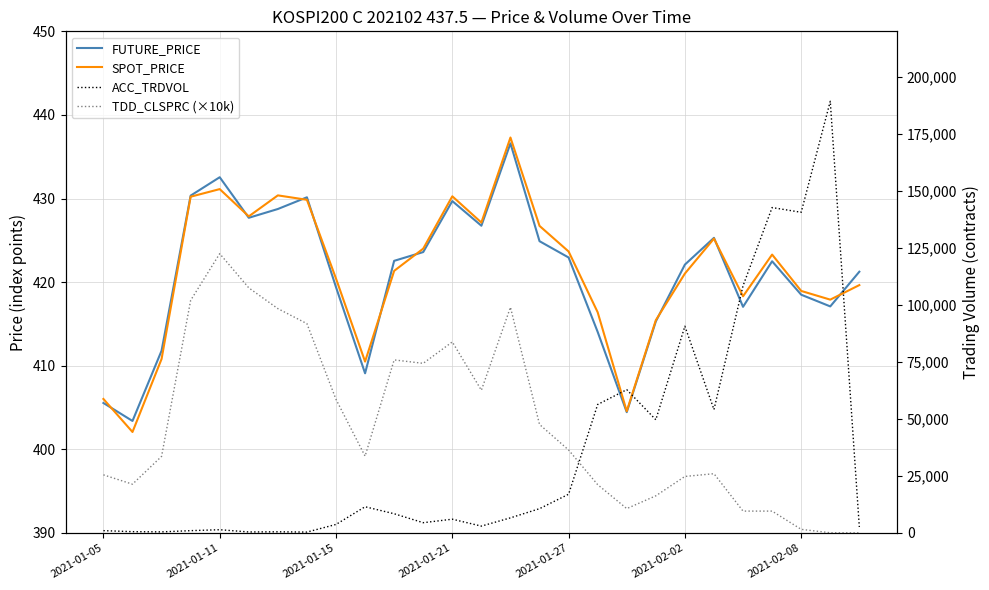

Between 7 and 26, which series saw the biggest shift?

TDD_CLSPRC (×10k)